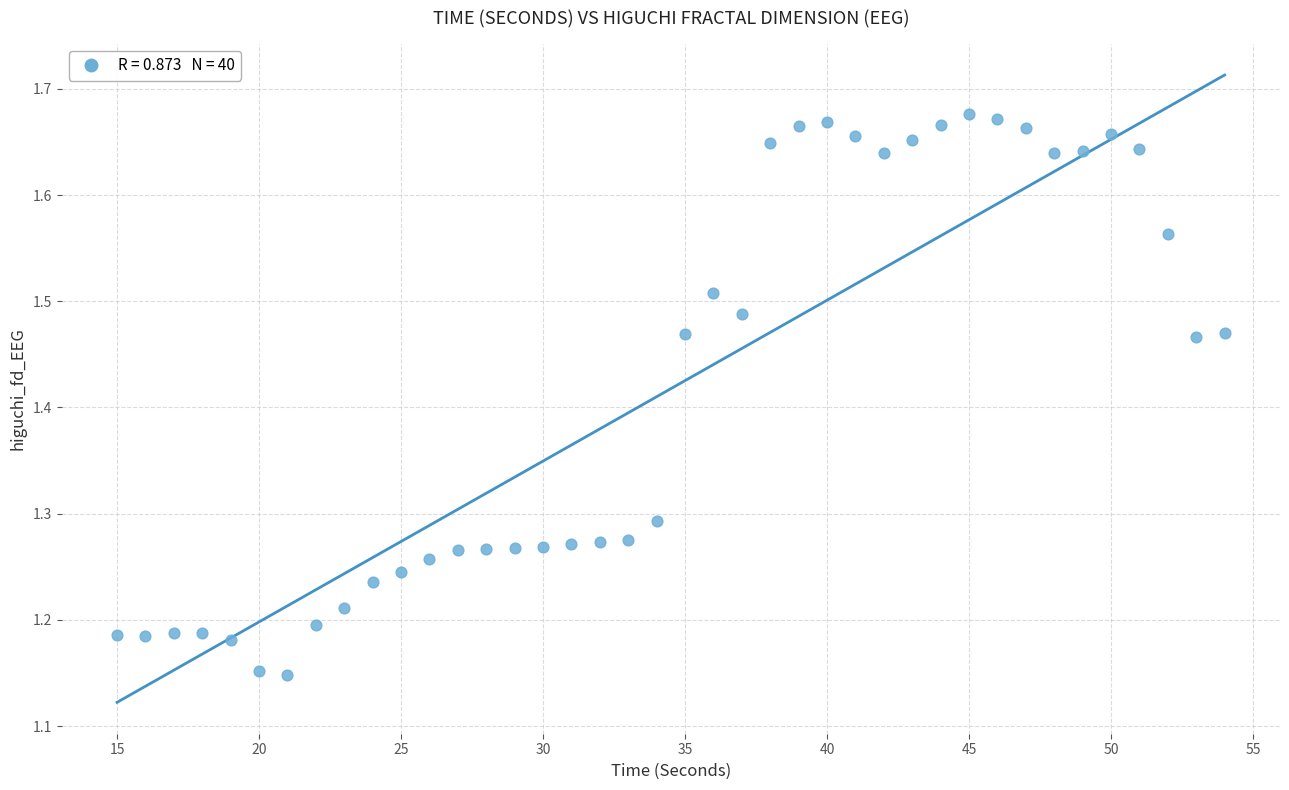

What is the range of X values (max minus min)?

39.0